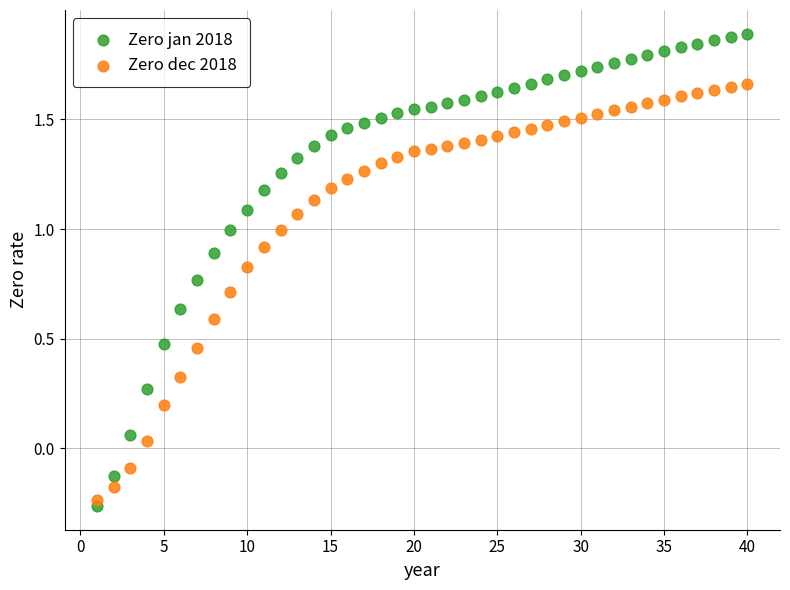

Which series has the largest Y range (max minus min)?

Zero jan 2018